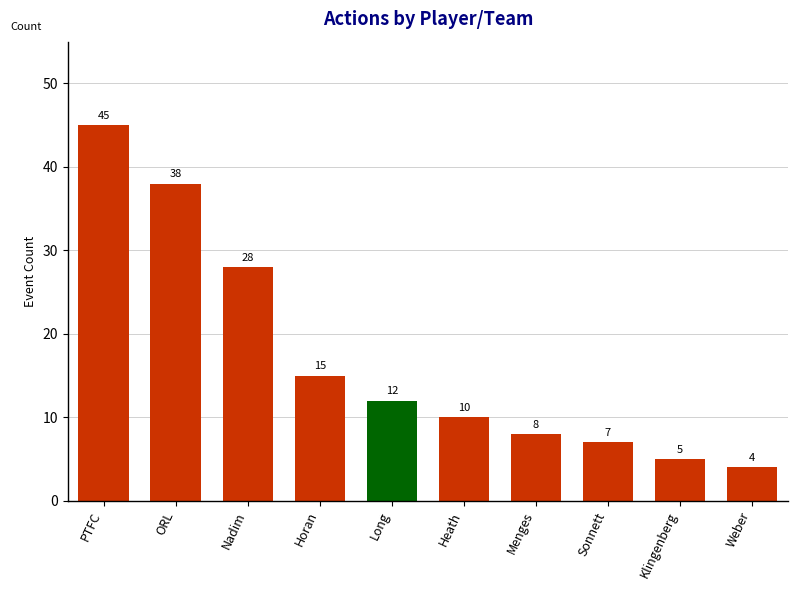

Reading right to left, extract all data points from this chart.

Weber=4	Klingenberg=5	Sonnett=7	Menges=8	Heath=10	Long=12	Horan=15	Nadim=28	ORL=38	PTFC=45